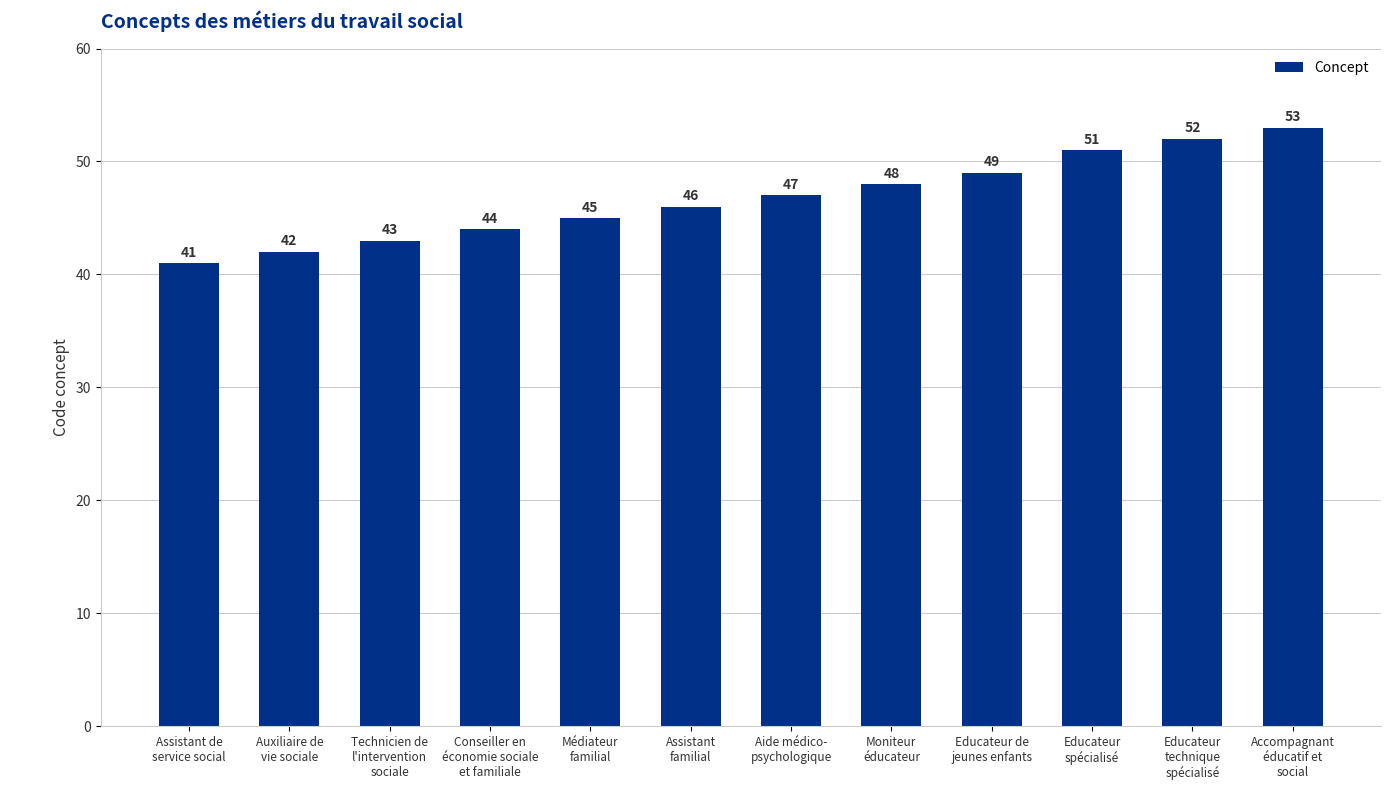

How many series are shown in this chart?

1